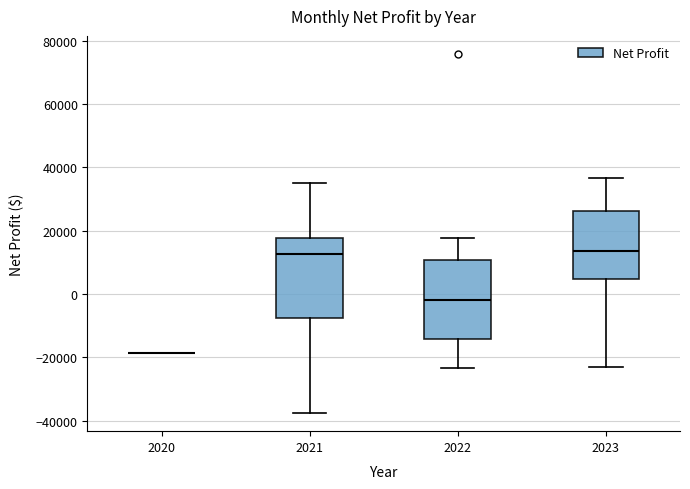

Reading left to right, read every box against the y-axis: the position of its median line, the range the box covers, and the ends of its whiskers. The values are not printed on the chart, so give them approximately, as read against the axis.

2020: box collapsed to a line at -18000, whiskers -18000 to -18000
2021: median 12000, box -8000 to 18000, whiskers -38000 to 36000
2022: median -2000, box -14000 to 10000, whiskers -24000 to 18000
2023: median 14000, box 4000 to 26000, whiskers -24000 to 36000